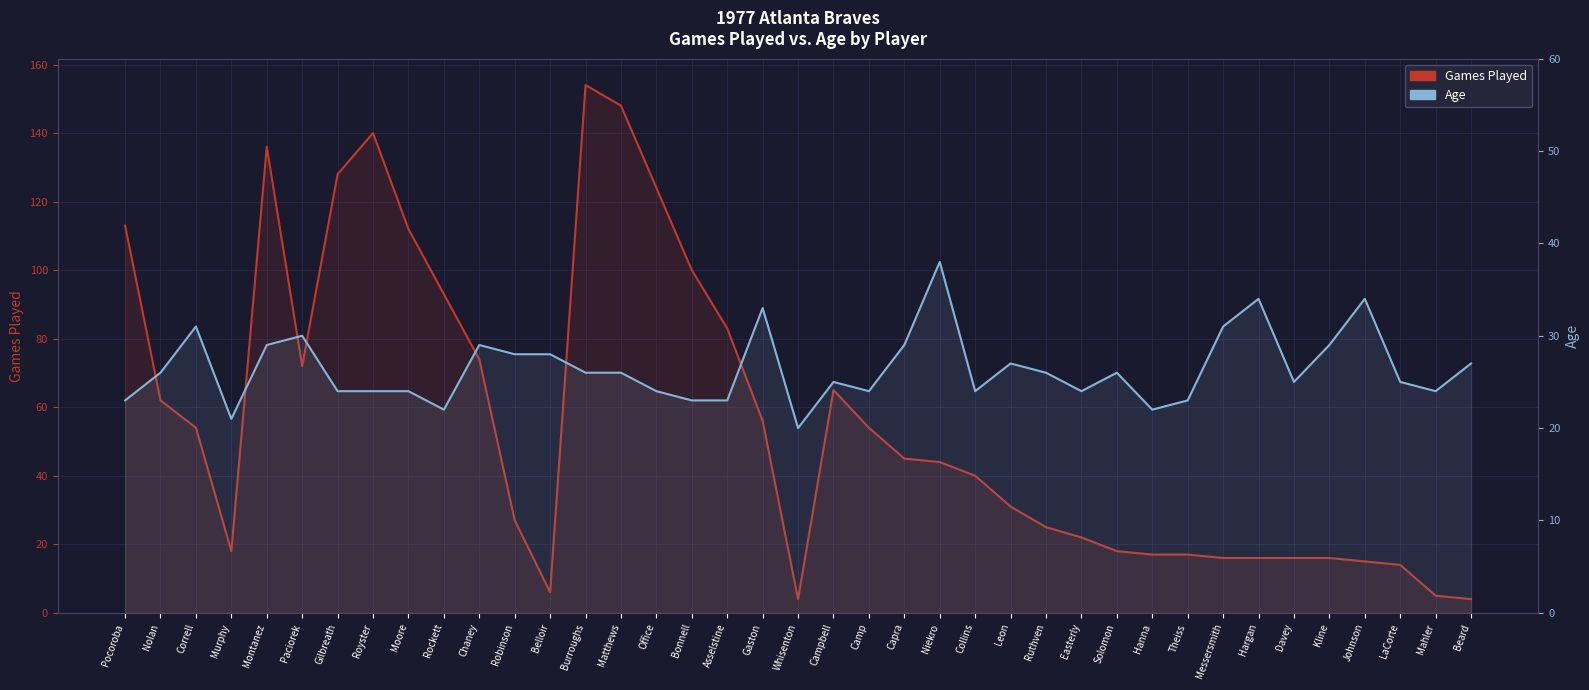

Is the value of Age at Niekro greater than the value of Games Played at Hargan?

Yes